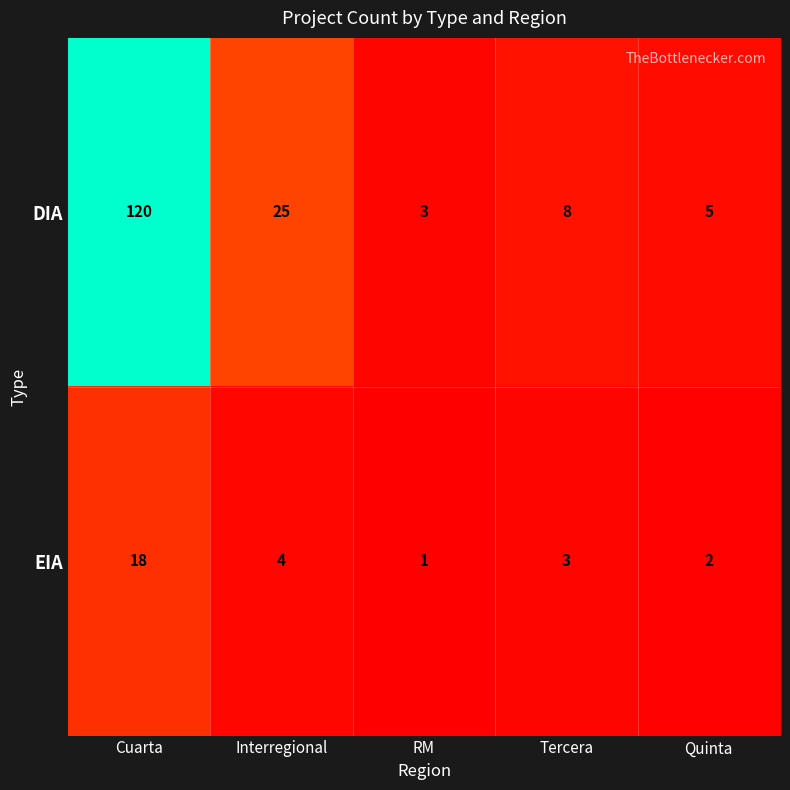

Between Cuarta and Quinta, which series saw the biggest shift?

DIA